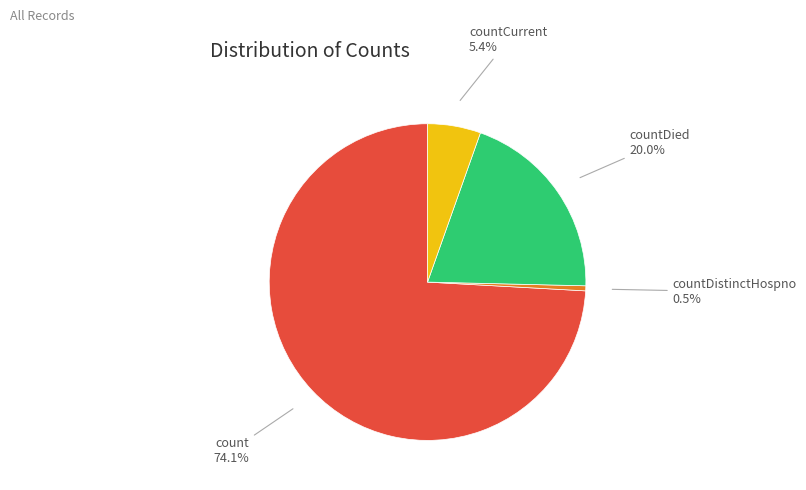

Does any single category account for the majority?

Yes